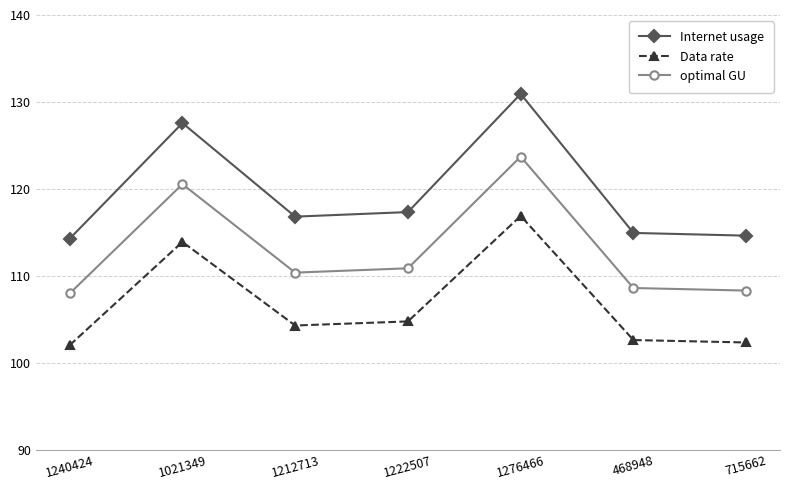

What are all the series names shown in the legend?

Internet usage, Data rate, optimal GU